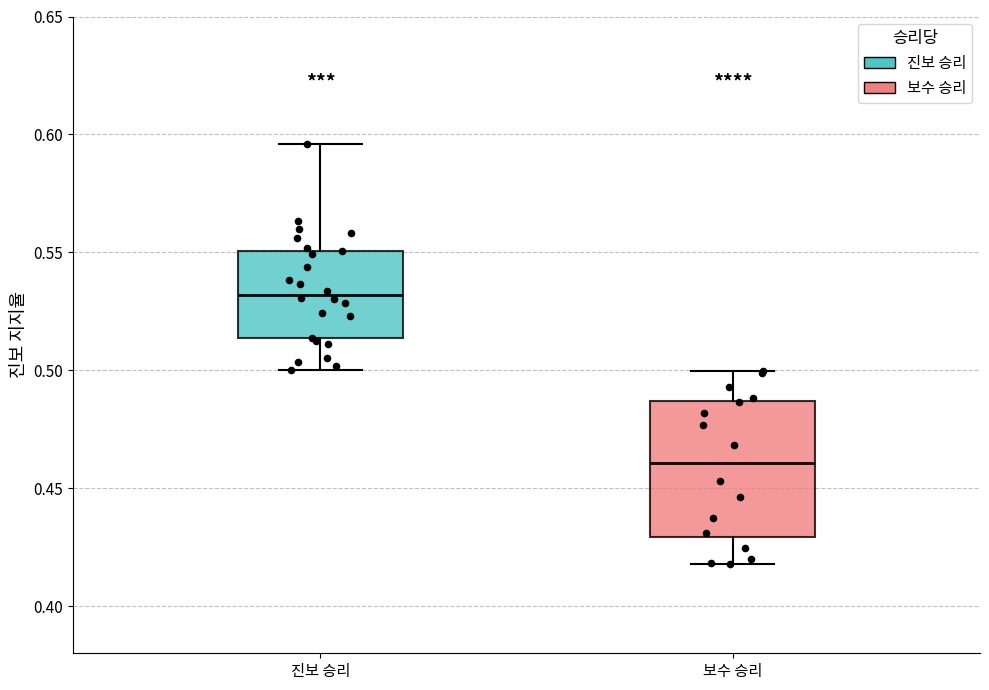

Where does the median line of the box for 보수 승리 sit on the y-axis? The values are not printed on the chart, so give them approximately, as read against the axis.

0.460